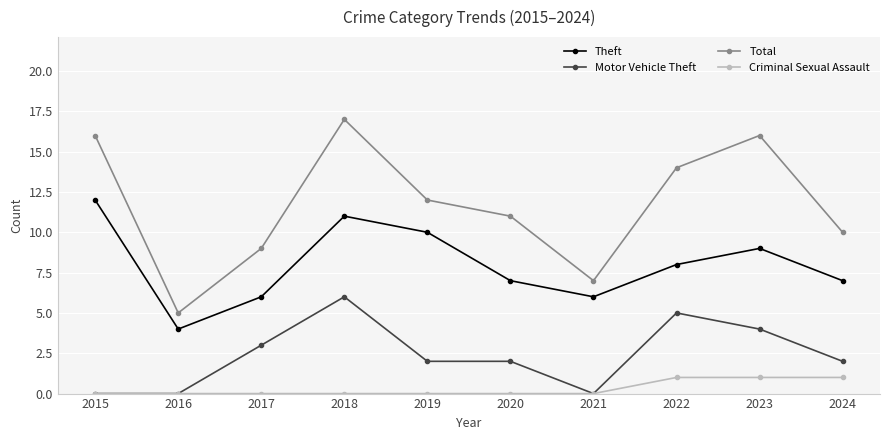

True or false: Total and Theft intersect in this chart.

False